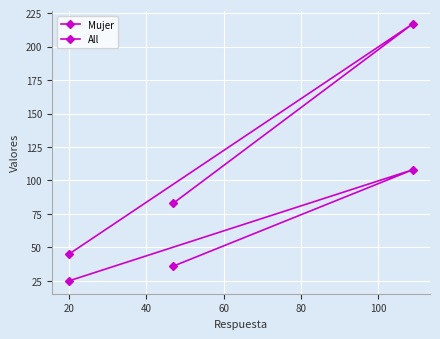

Count the number of data series in this chart.

2